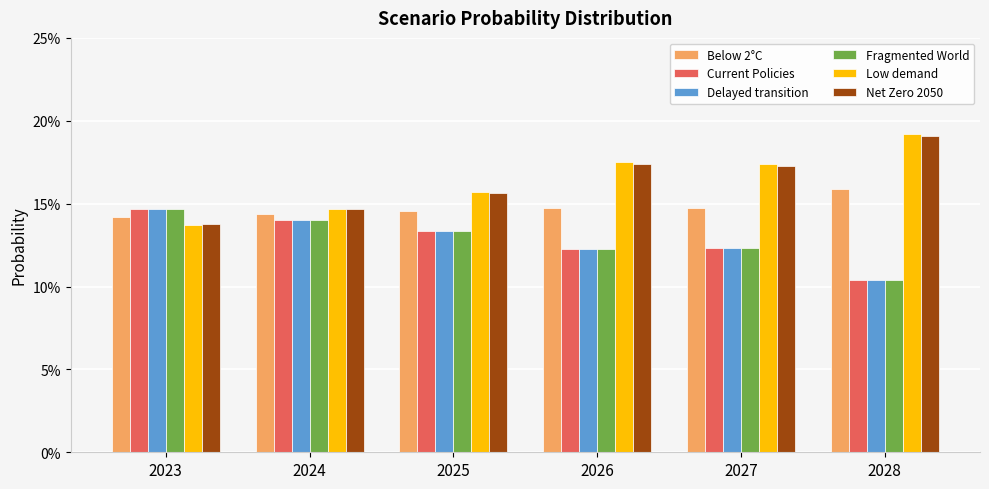

Are the bars horizontal?

No